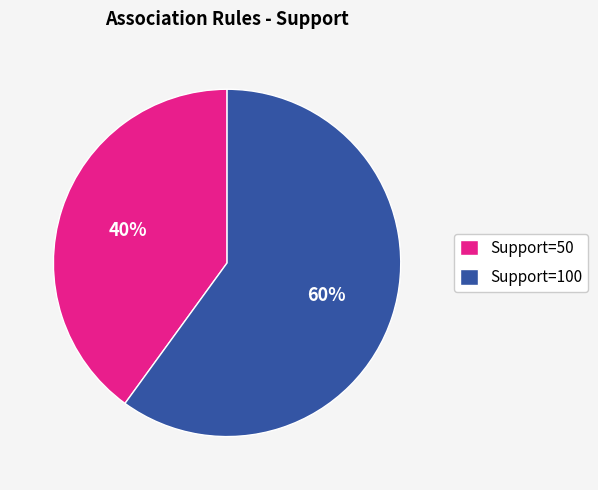

How many slices are in this pie chart?

2